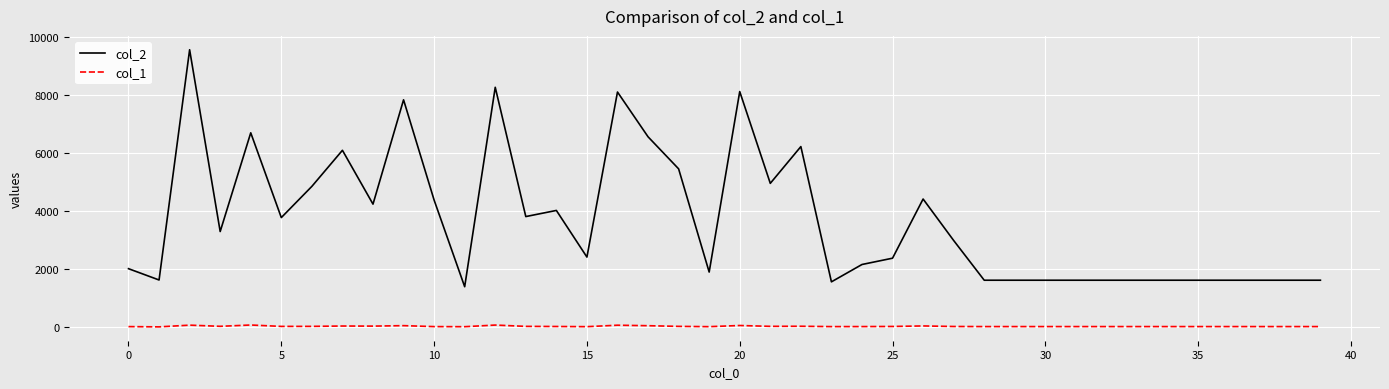

Which series has the largest total across all categories?

col_2